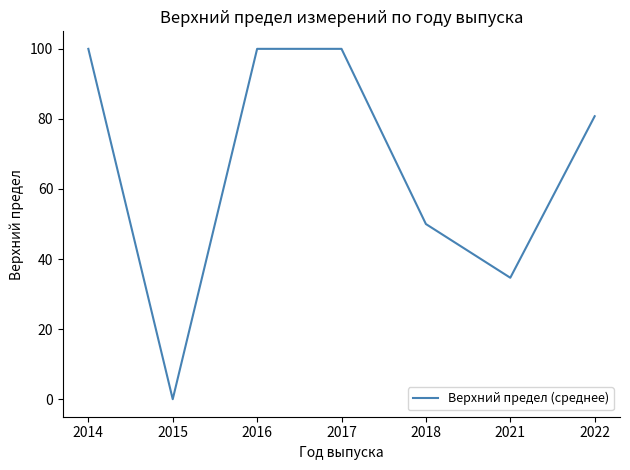

At which category does the data reach its first local valley?

2015